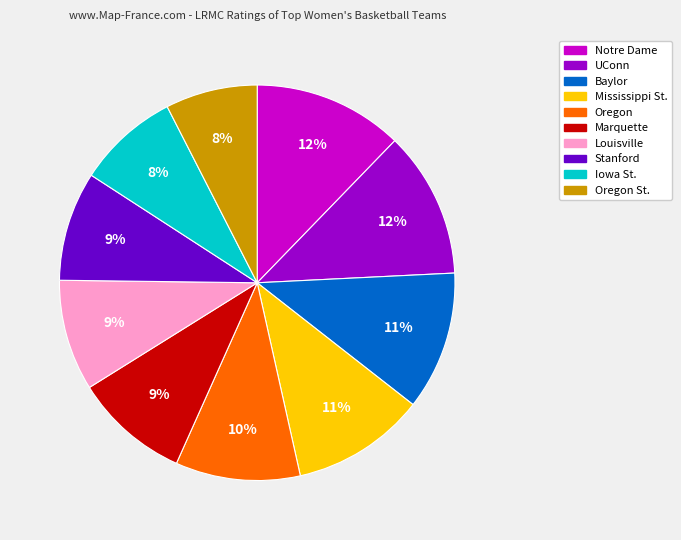

Is there a majority slice in this chart?

No